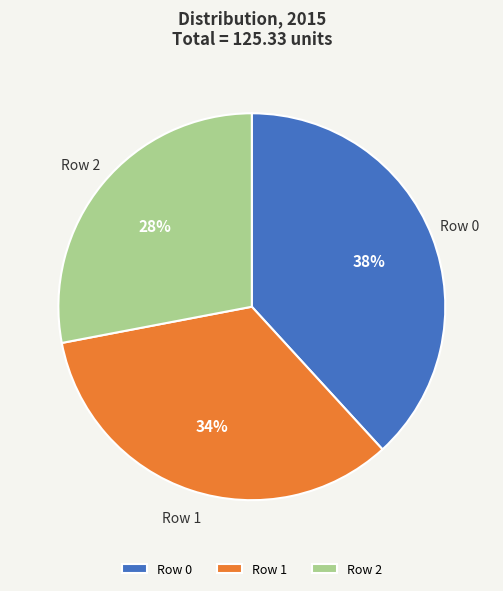

To the nearest percent, what percentage of the pie is Row 0?

38%